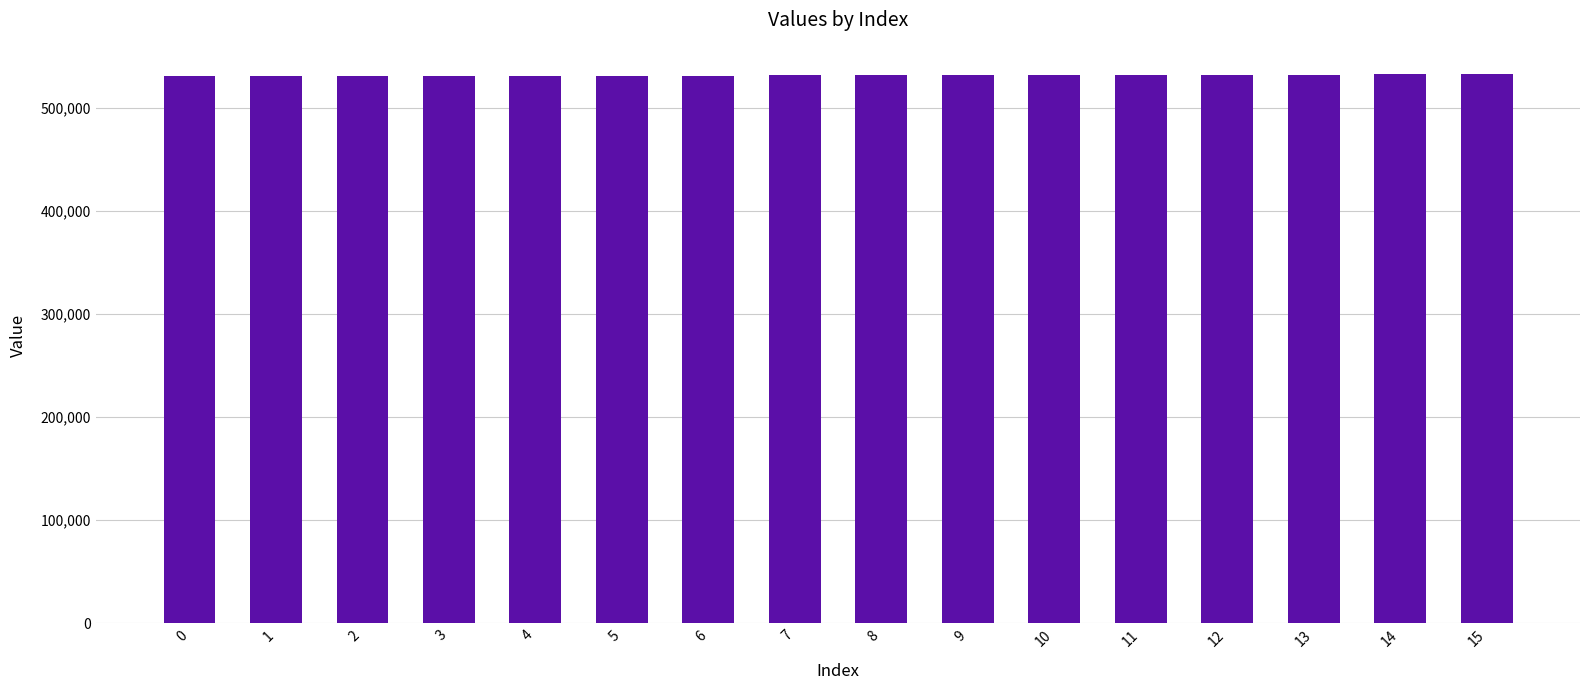

What is the sum of the values at 13 and 10?

1063696